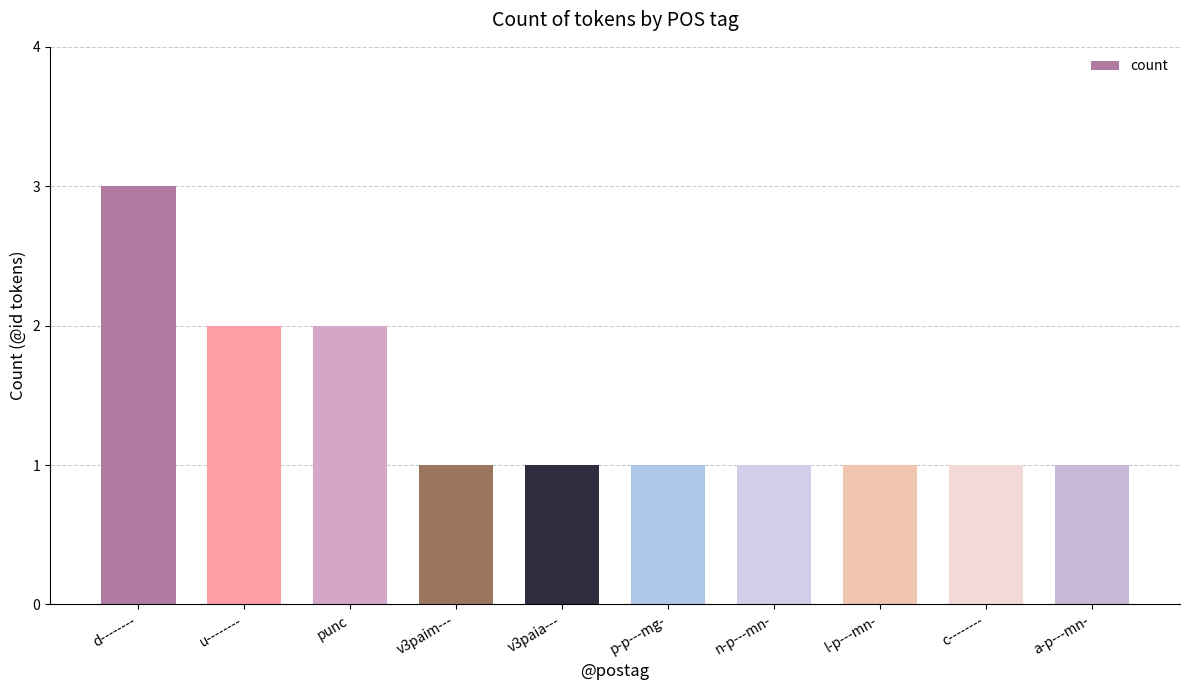

True or false: the data shows 1 at c--------.

True